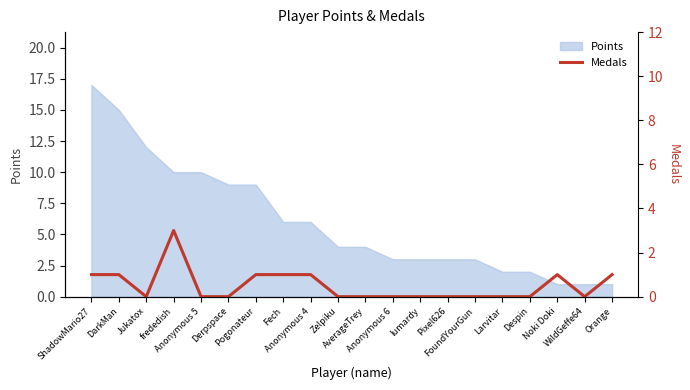

How many values are between 0 and 1?

19